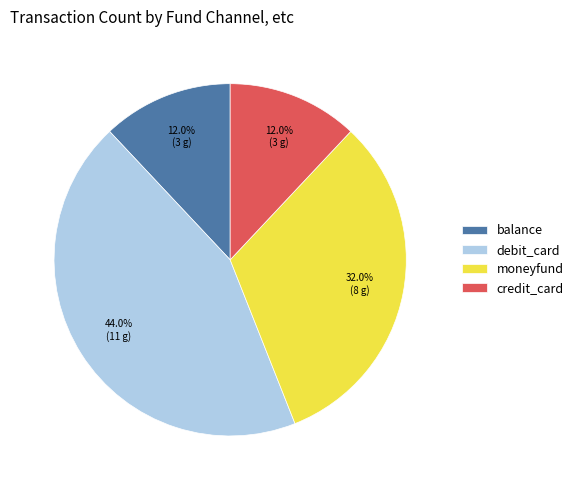

Which has a higher value, moneyfund or debit_card?

debit_card